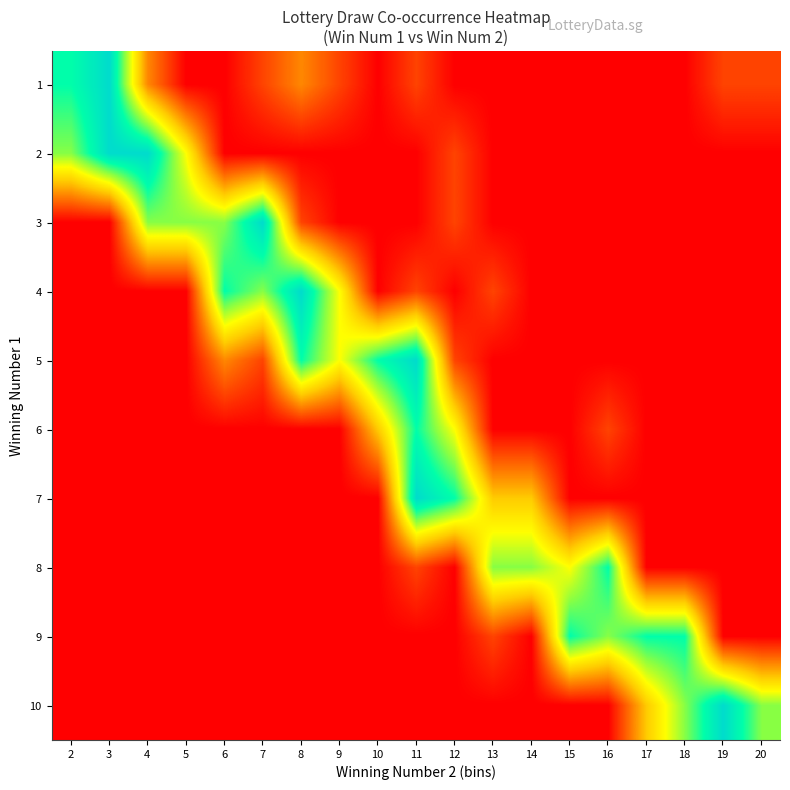

Reading left to right, list all the values displayed in this chart.

1: 2=6	3=7	4=2	5=0	6=0	7=1	8=2	9=1	10=0	11=1	12=0	13=0	14=0	15=0	16=0	17=0	18=0	19=1	20=1
2: 2=5	3=7	4=7	5=4	6=0	7=0	8=0	9=0	10=0	11=0	12=1	13=0	14=0	15=0	16=0	17=0	18=0	19=0	20=0
3: 2=0	3=0	4=5	5=5	6=5	7=7	8=1	9=0	10=0	11=0	12=1	13=0	14=0	15=0	16=0	17=0	18=0	19=0	20=0
4: 2=0	3=0	4=0	5=0	6=6	7=5	8=7	9=4	10=0	11=1	12=0	13=1	14=0	15=0	16=0	17=0	18=0	19=0	20=0
5: 2=0	3=0	4=0	5=0	6=2	7=1	8=6	9=4	10=6	11=7	12=1	13=0	14=0	15=0	16=0	17=0	18=0	19=0	20=0
6: 2=0	3=0	4=0	5=0	6=0	7=0	8=0	9=0	10=3	11=6	12=4	13=0	14=0	15=0	16=1	17=0	18=0	19=0	20=0
7: 2=0	3=0	4=0	5=0	6=0	7=0	8=0	9=0	10=0	11=7	12=6	13=3	14=3	15=0	16=0	17=0	18=0	19=0	20=0
8: 2=0	3=0	4=0	5=0	6=0	7=0	8=0	9=0	10=0	11=1	12=0	13=5	14=5	15=4	16=6	17=0	18=0	19=0	20=0
9: 2=0	3=0	4=0	5=0	6=0	7=0	8=0	9=0	10=0	11=0	12=0	13=1	14=0	15=6	16=5	17=6	18=6	19=0	20=0
10: 2=0	3=0	4=0	5=0	6=0	7=0	8=0	9=0	10=0	11=0	12=0	13=0	14=0	15=0	16=0	17=3	18=5	19=7	20=5